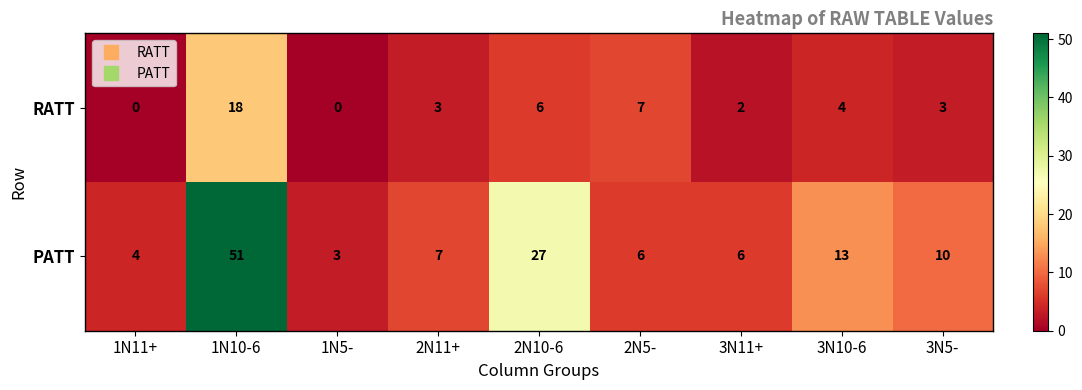

The PATT series shows 27 at 2N10-6. True or false?

True